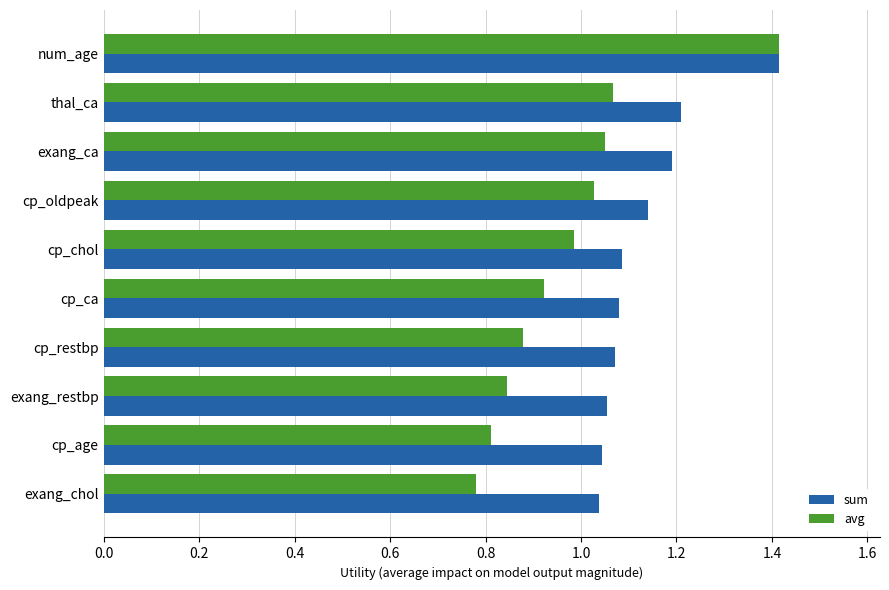

What is the sum of all avg values?

9.8